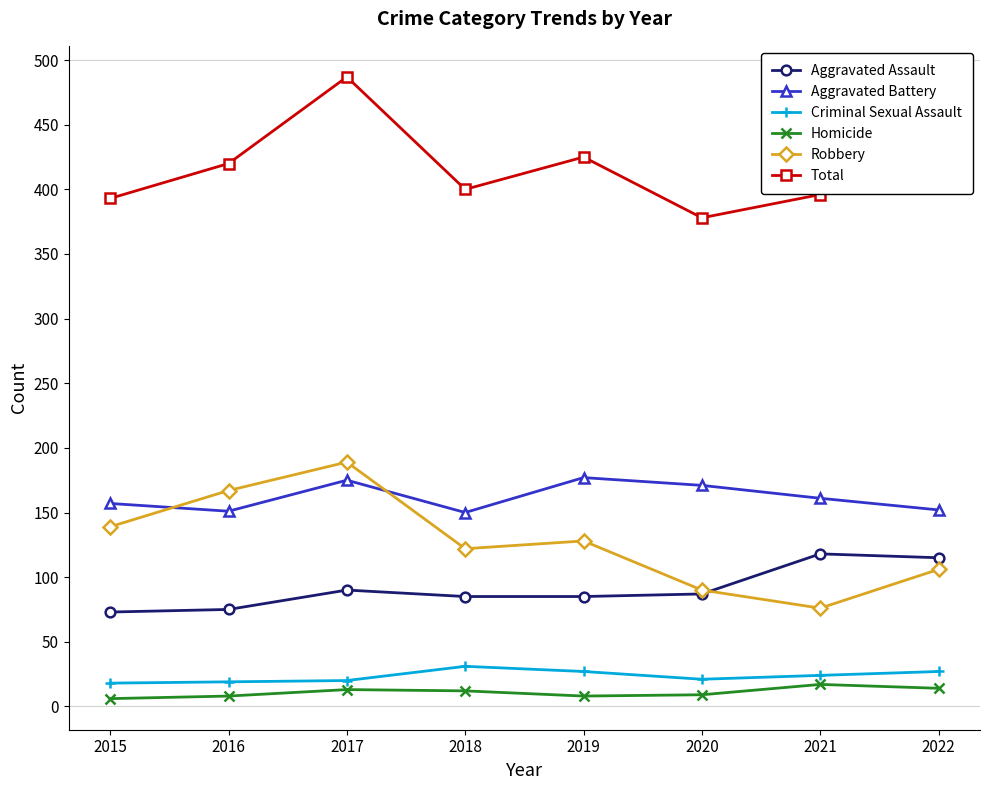

How many data points in Criminal Sexual Assault are less than 24?

4